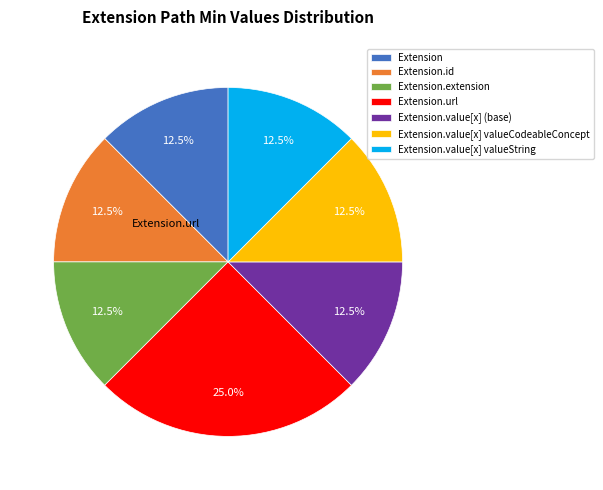

Is there any slice that represents more than half of the pie?

No